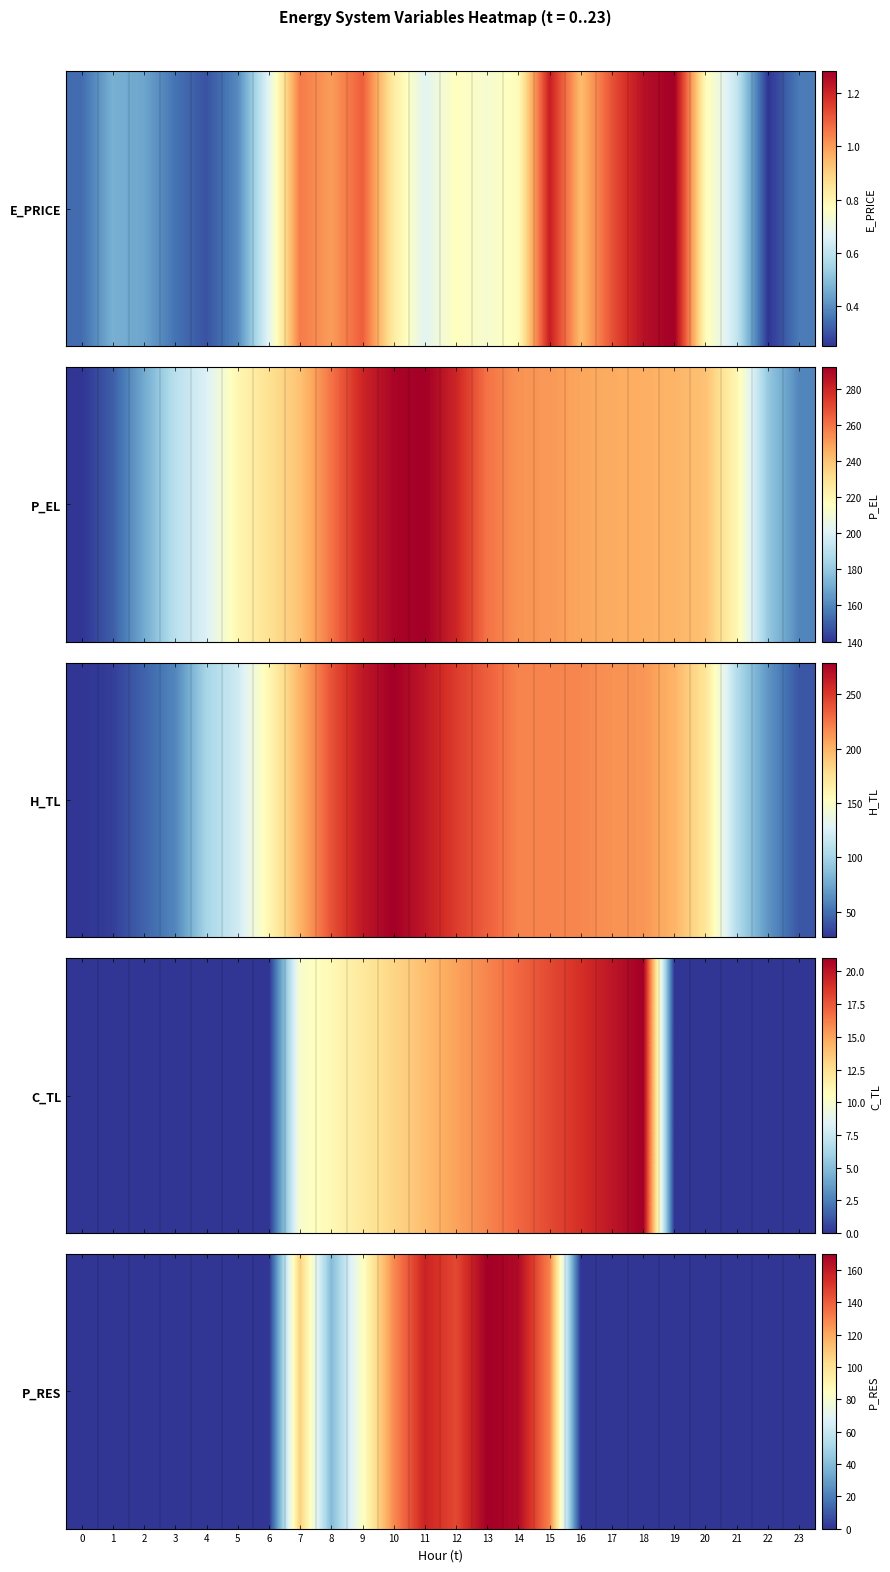

How many series are shown in this chart?

1